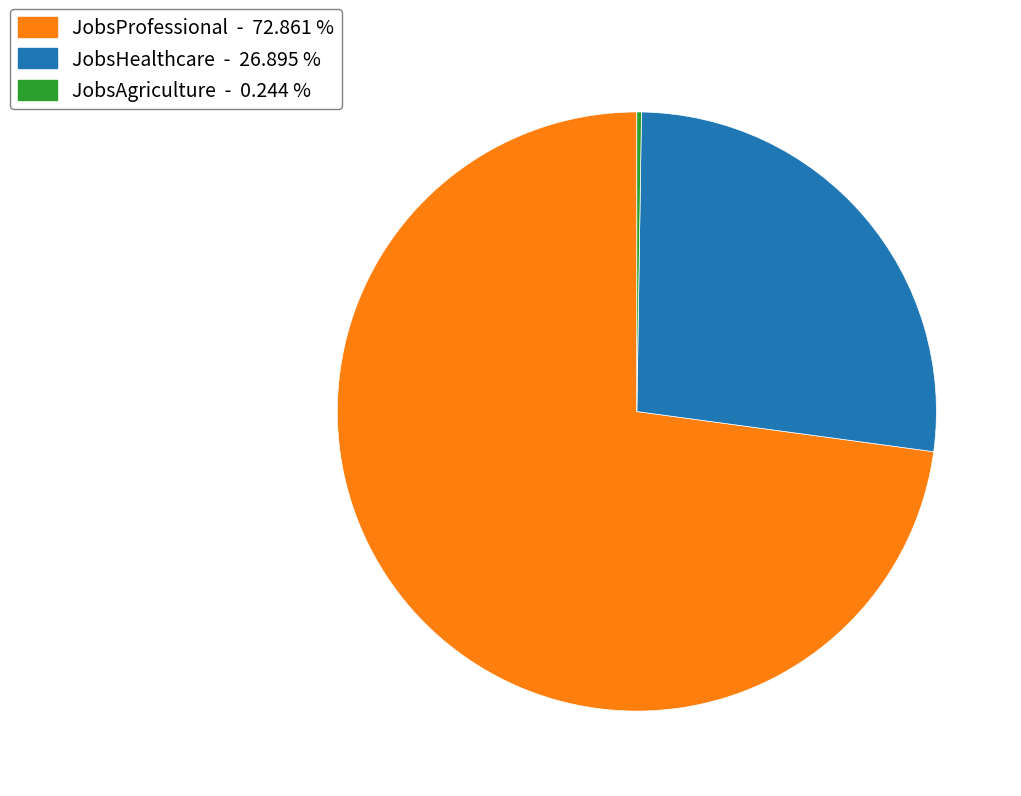

Which category has the biggest portion of the pie?

JobsProfessional - 72.861 %